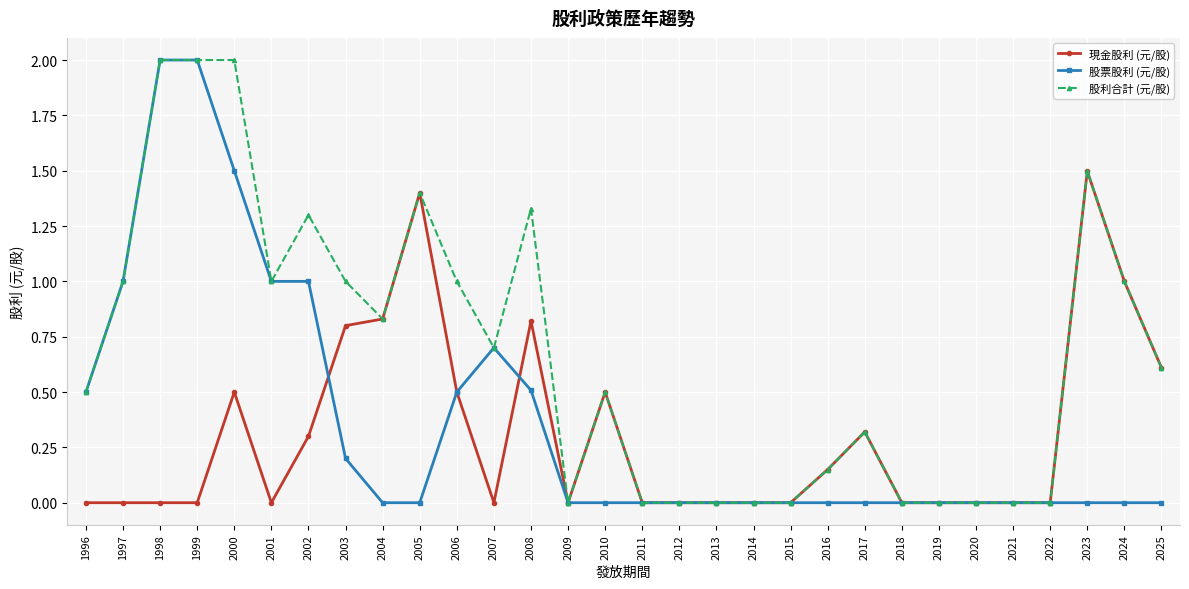

At 2000, list the series in order from smallest to largest.

現金股利 (元/股), 股票股利 (元/股), 股利合計 (元/股)